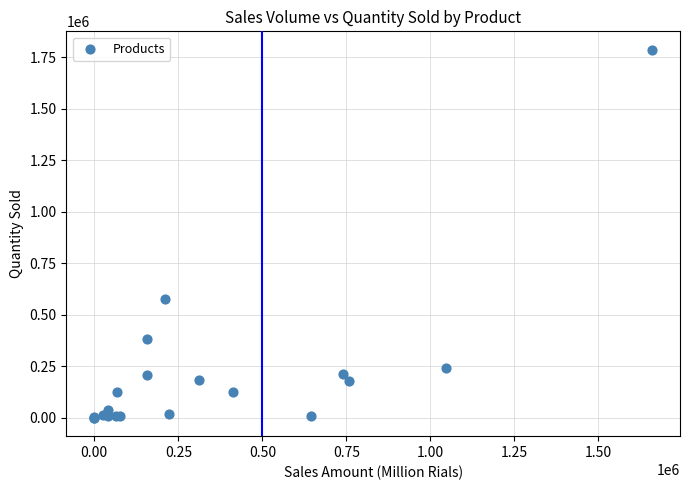

What Y value in the scatter plot is closest to 893203?

578903